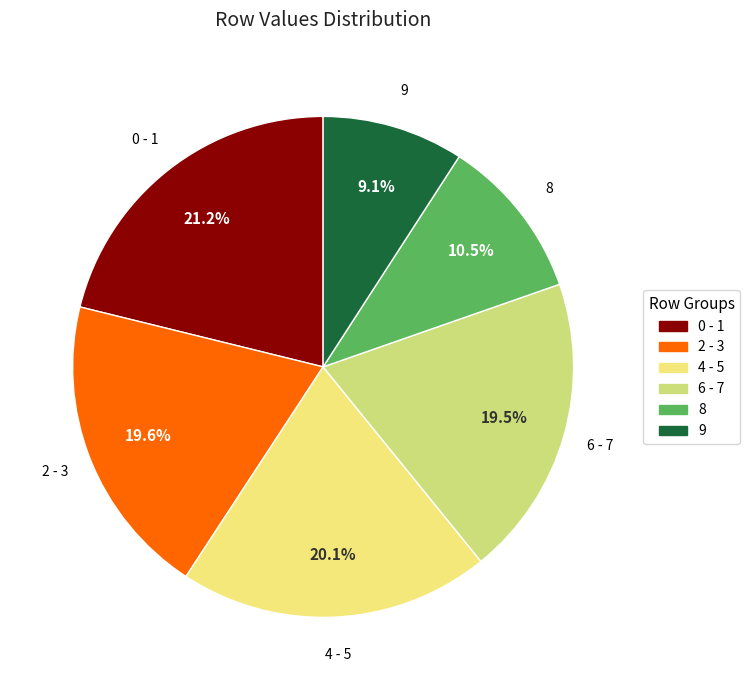

Is there any slice that represents more than half of the pie?

No